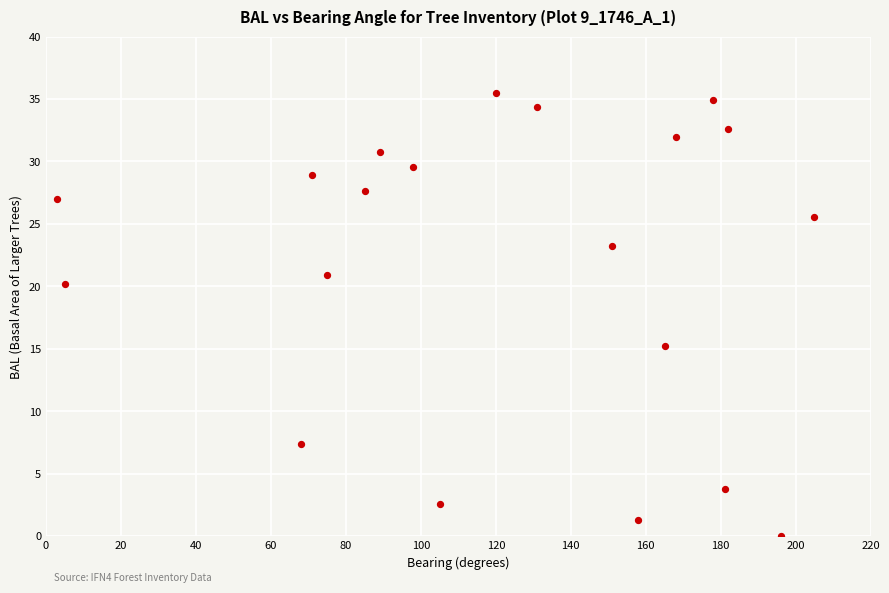

What is the range of Y values (max minus min)?

35.5